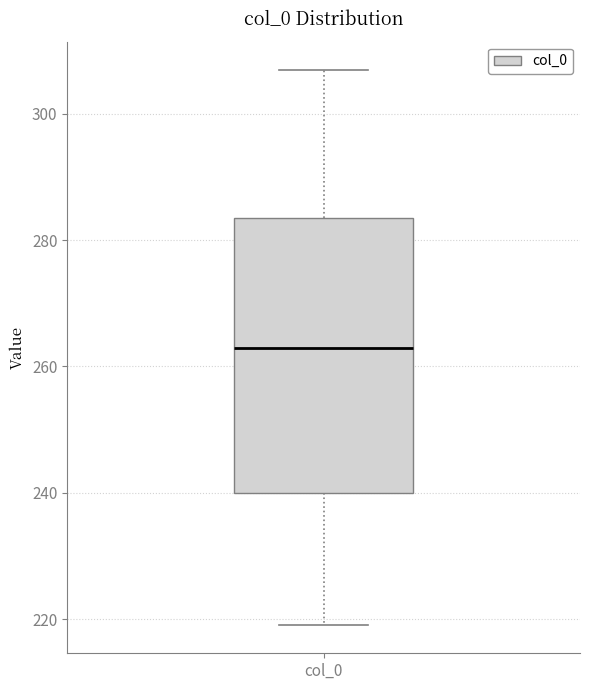

Read this box plot against the y-axis: the position of the median line, the range covered by the box, and the ends of both whiskers. The values are not printed on the chart, so give them approximately, as read against the axis.

median 264, box 240 to 284, whiskers 220 to 308